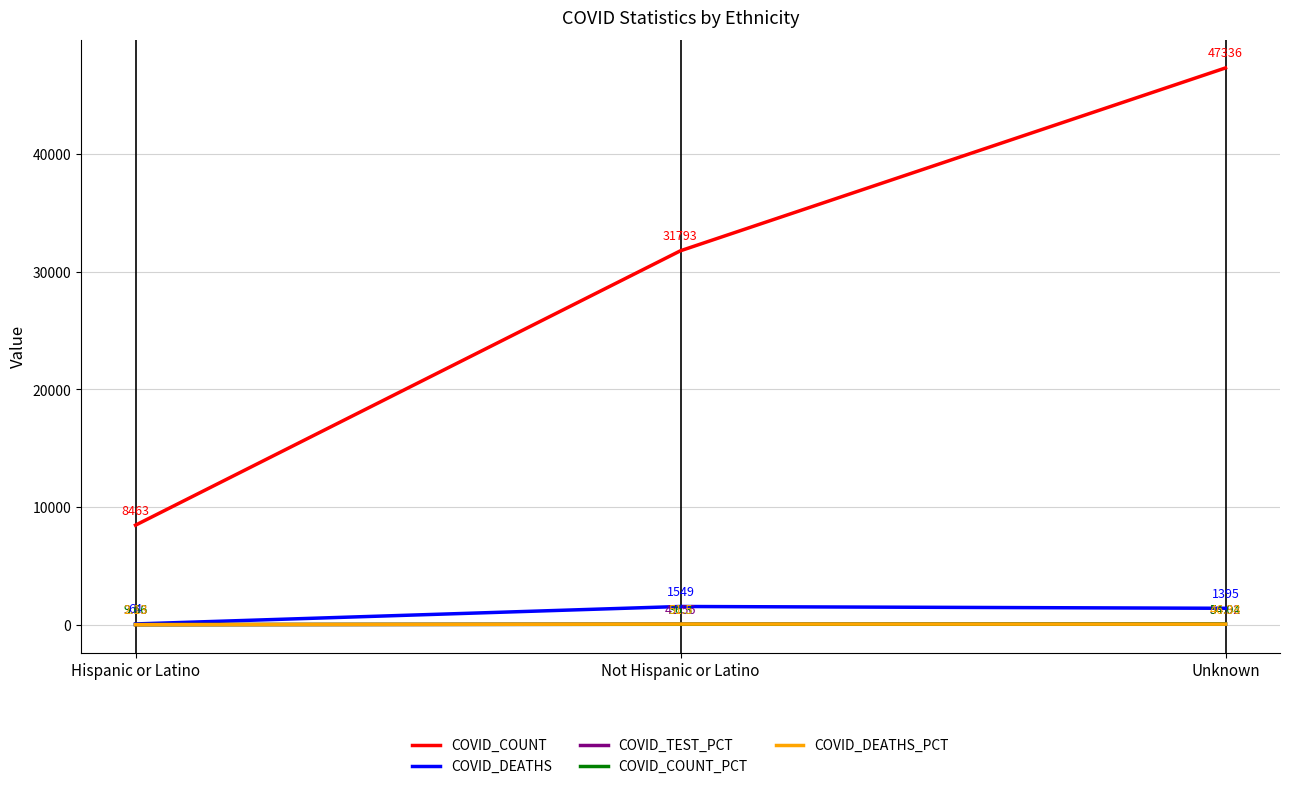

At how many categories does at least one series exceed 9352?

2